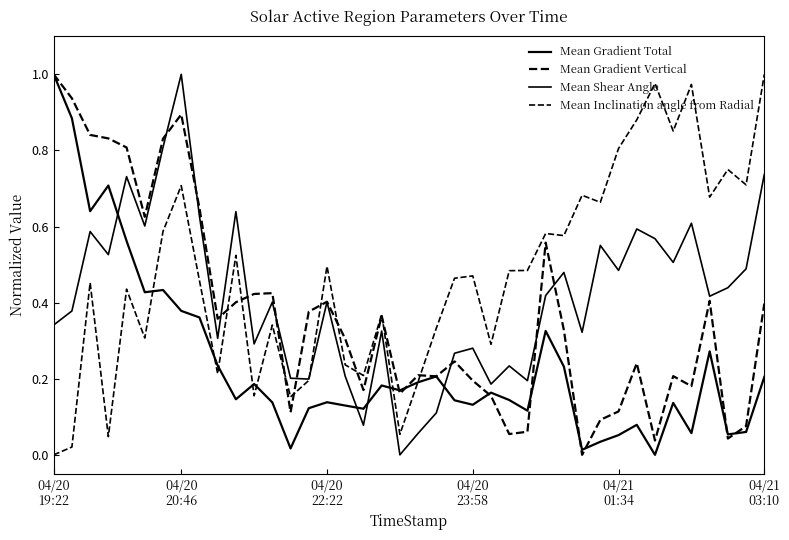

What is the value of the Mean Gradient Vertical point at the 1st from the left?

1.0